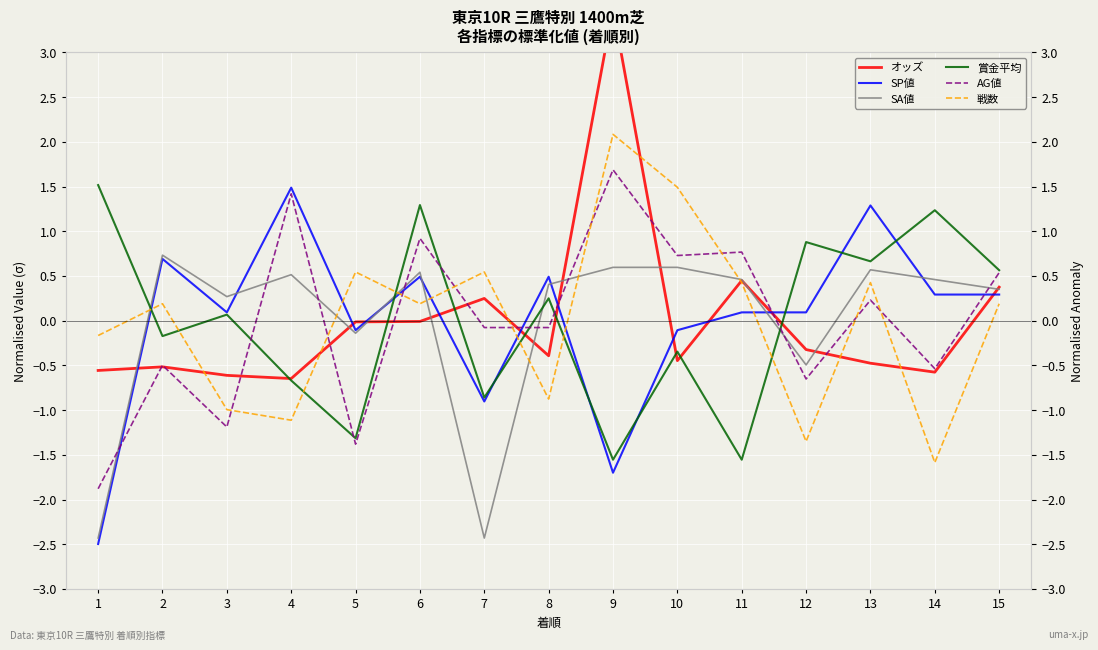

What is the highest value of the 戦数 series?

2.1